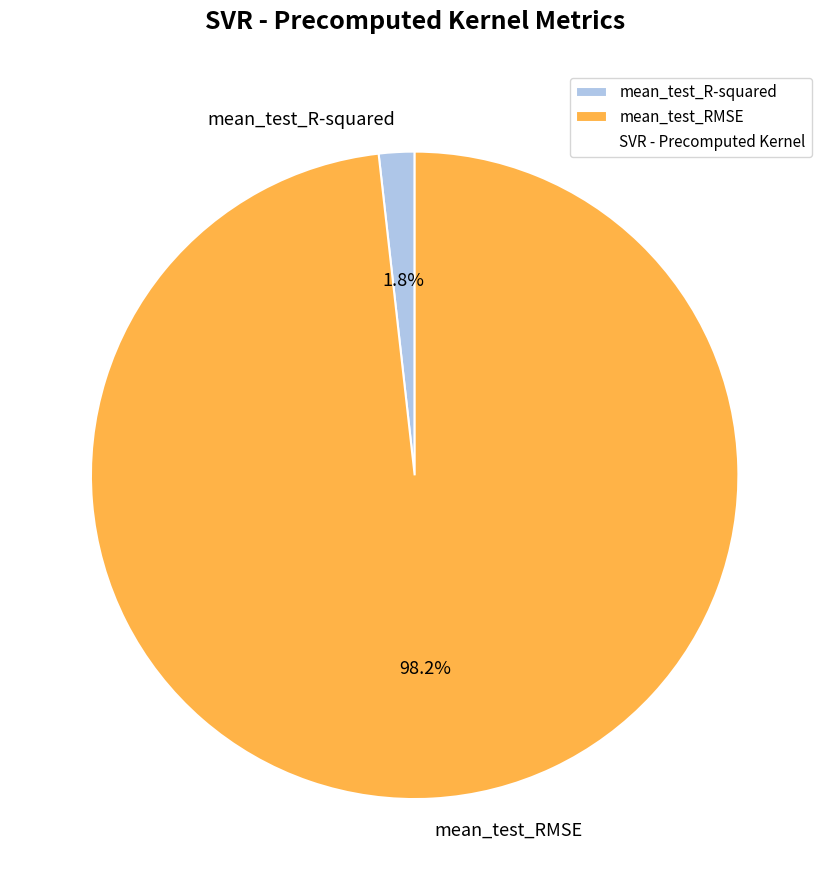

Count the number of slices in the pie.

2